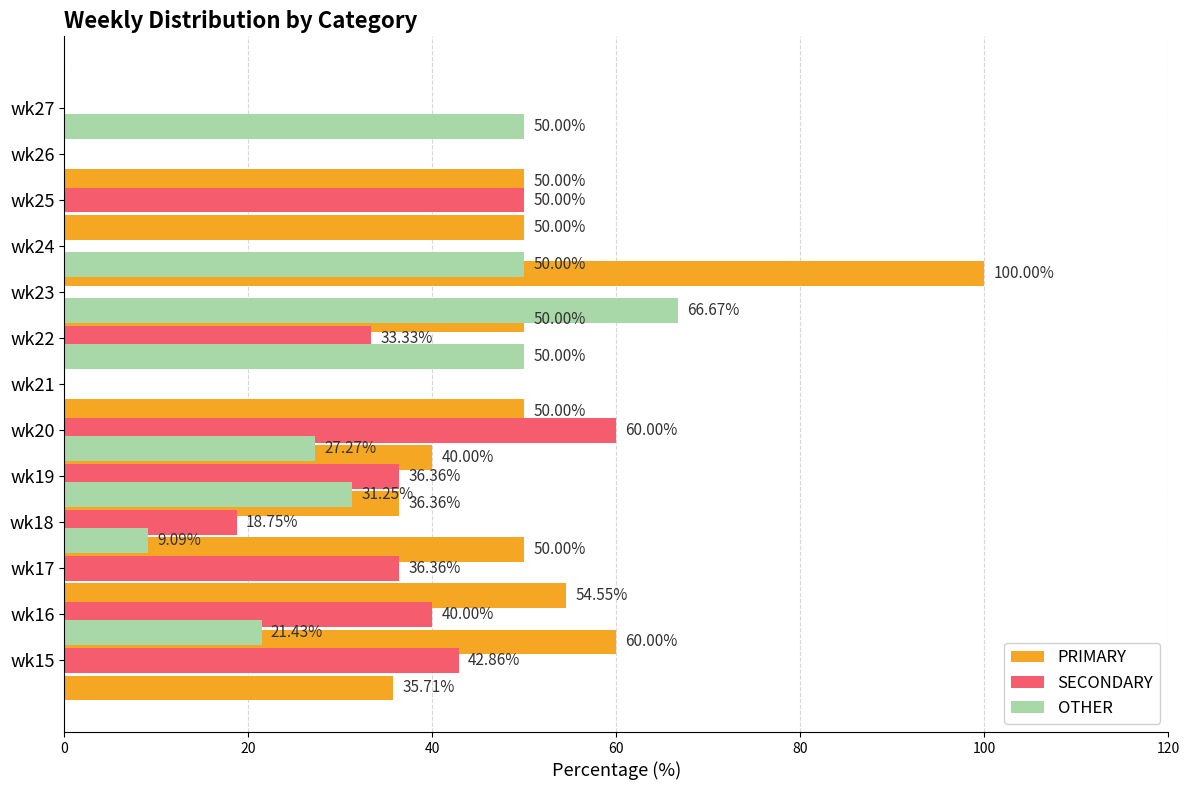

What is the label of the 11th bar from the right?

40